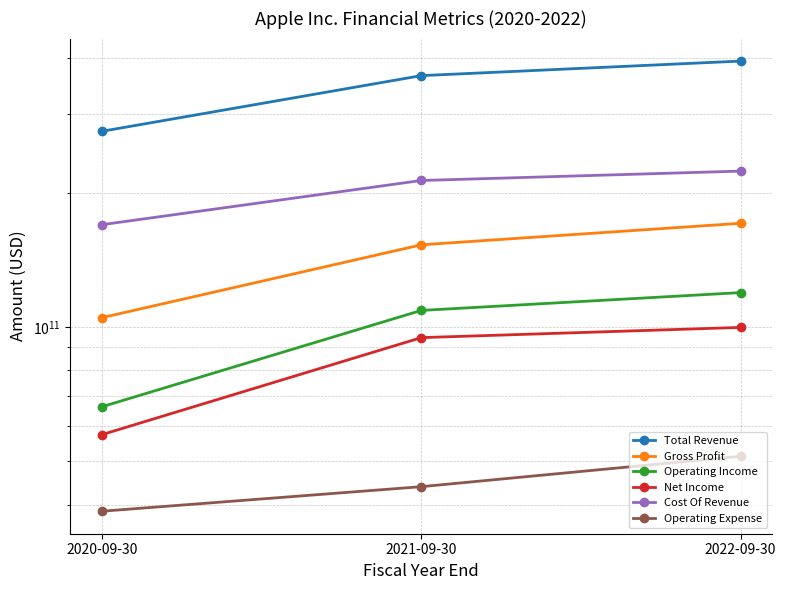

How many Operating Income values are between 66288000000 and 119437000000?

3